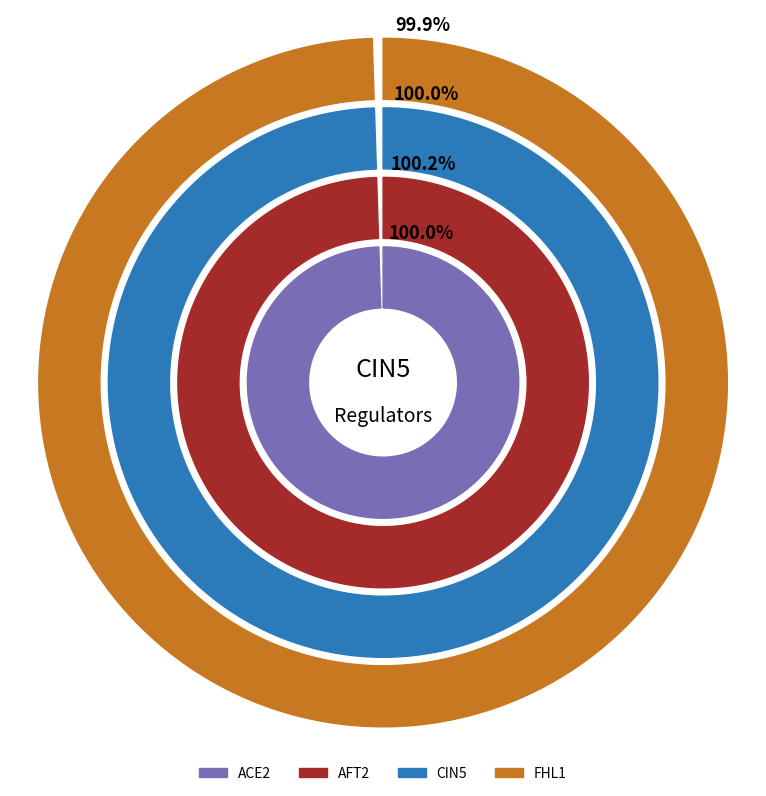

Combined, do ACE2 and CIN5 account for over 50%?

Yes